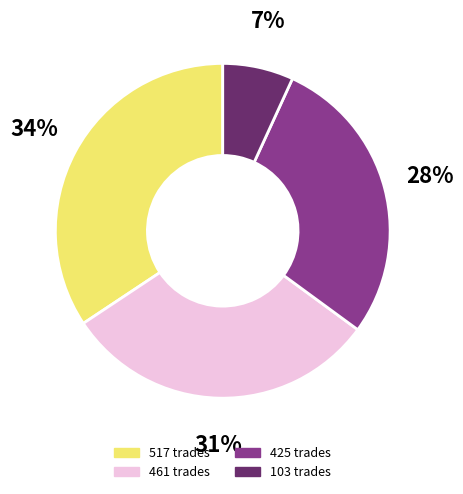

Does 517 trades represent more than half of the total?

No